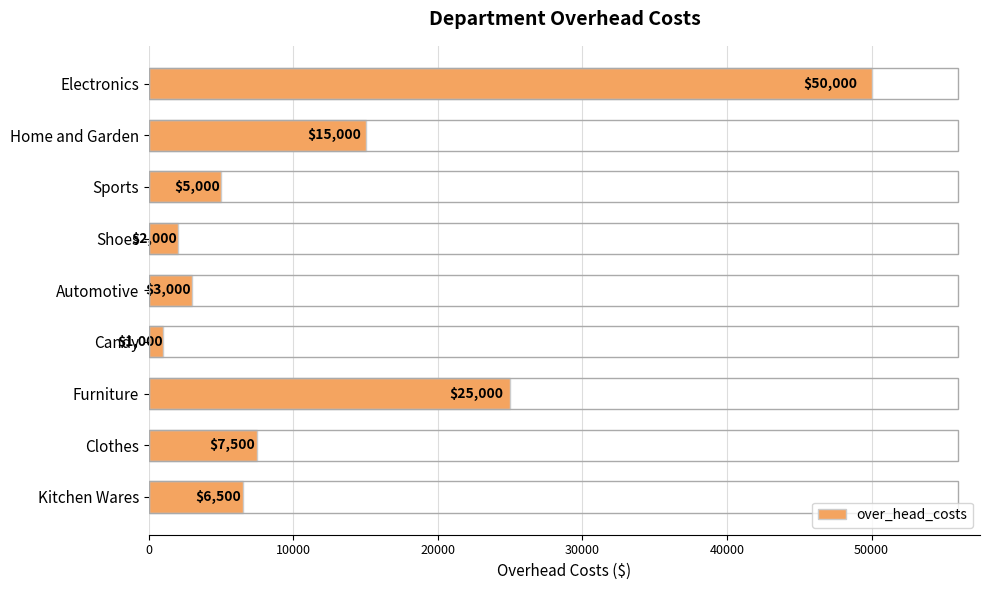

What is the difference between the second highest and minimum values?

24000